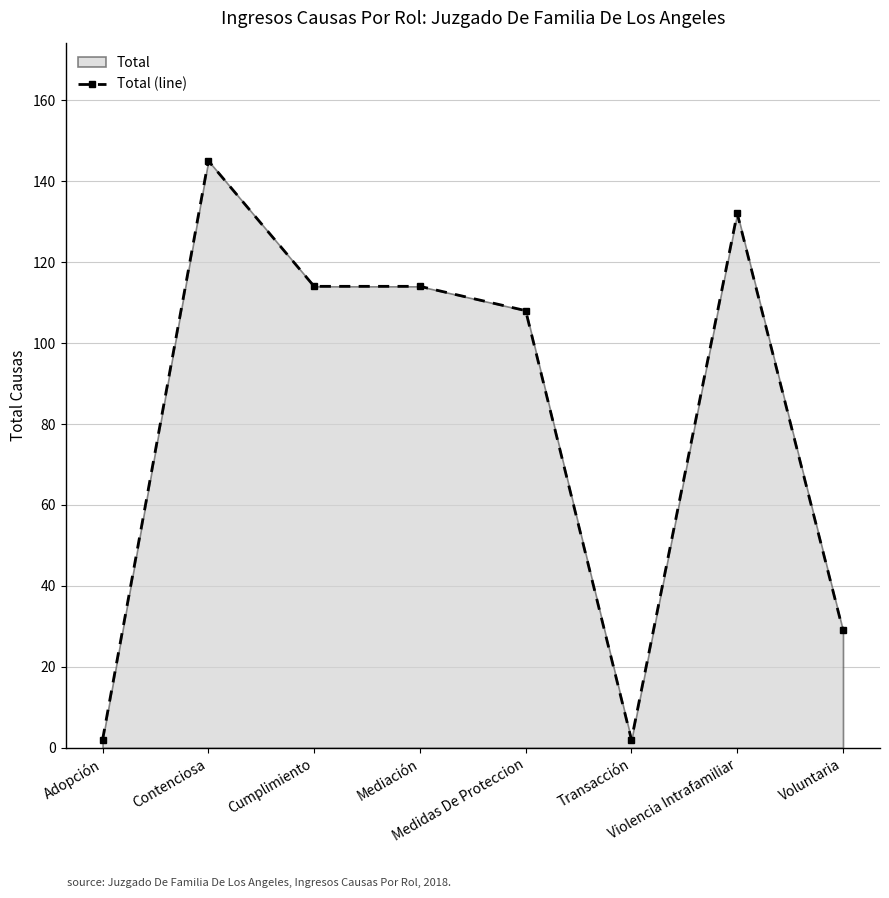

How many lines are shown in the chart?

1